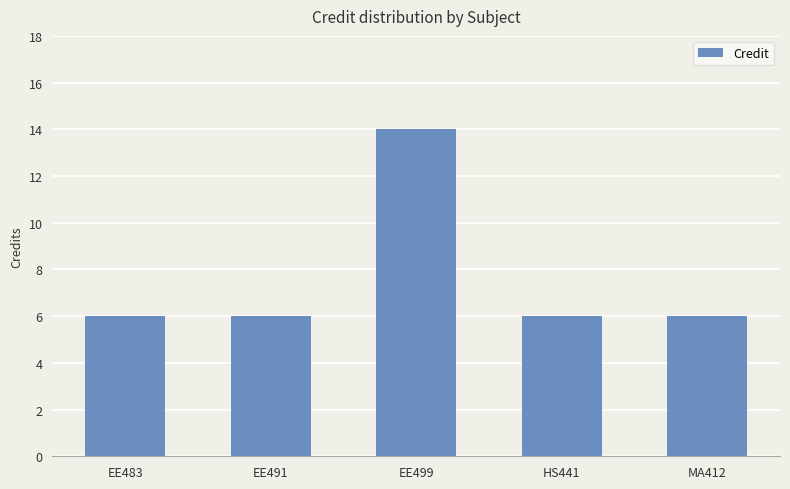

What is the label of the 1st bar from the right?

MA412